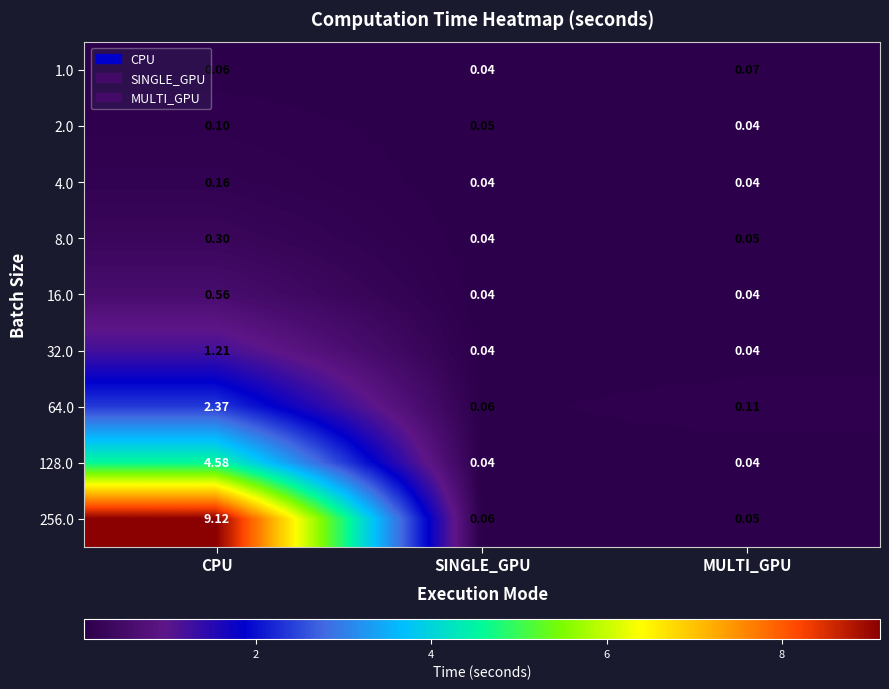

List the labels in order of 64.0 value, largest first.

CPU, MULTI_GPU, SINGLE_GPU